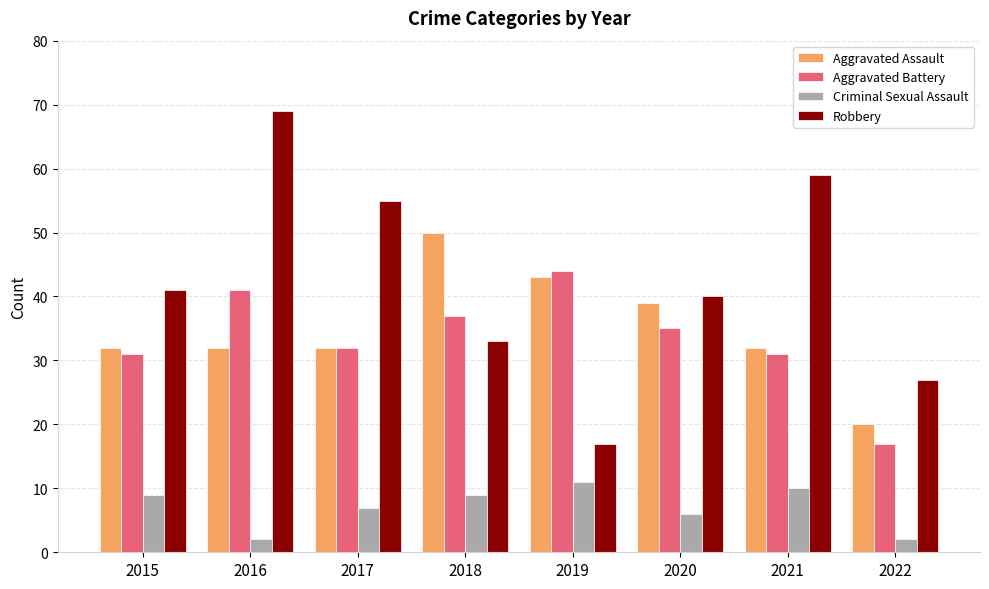

Which series changed the most between 2018 and 2019?

Robbery